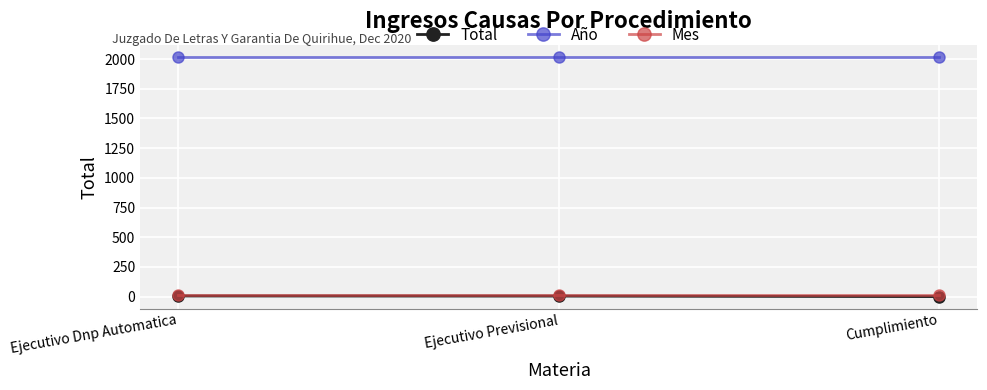

What is the label of the 1st point from the right?

Cumplimiento